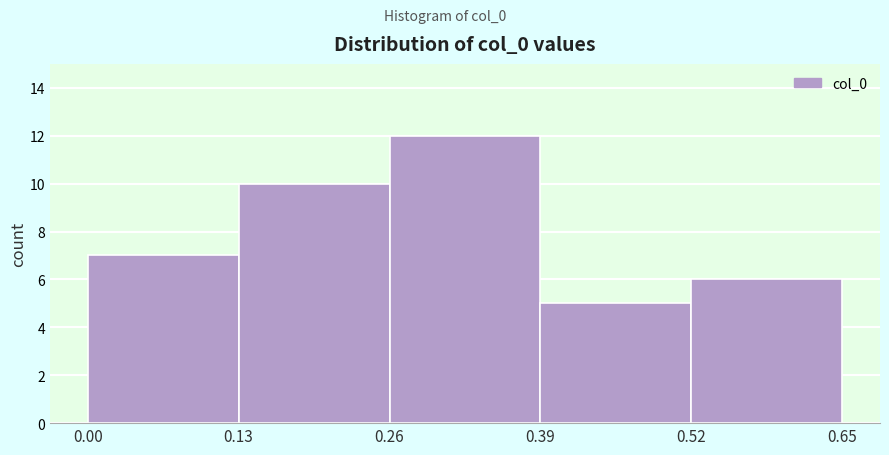

Reading left to right, list every bar in this chart as the range it spans on the x-axis followed by its height. The values are not printed on the chart, so give them approximately, as read against the axis.

0.00 to 0.13: 7
0.13 to 0.26: 10
0.26 to 0.39: 12
0.39 to 0.52: 5
0.52 to 0.65: 6